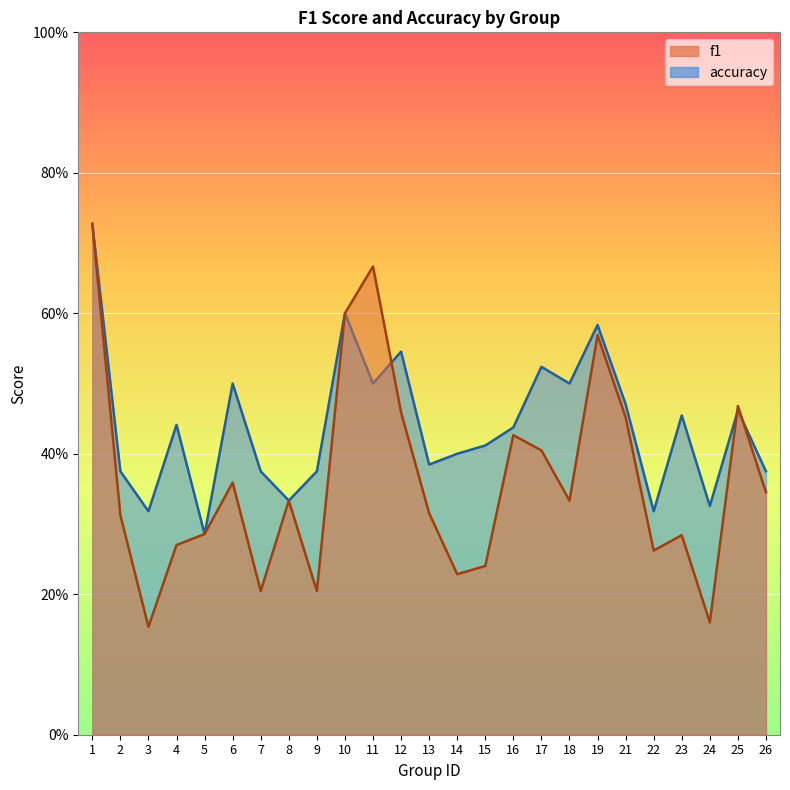

How many times do f1 and accuracy cross each other?

3